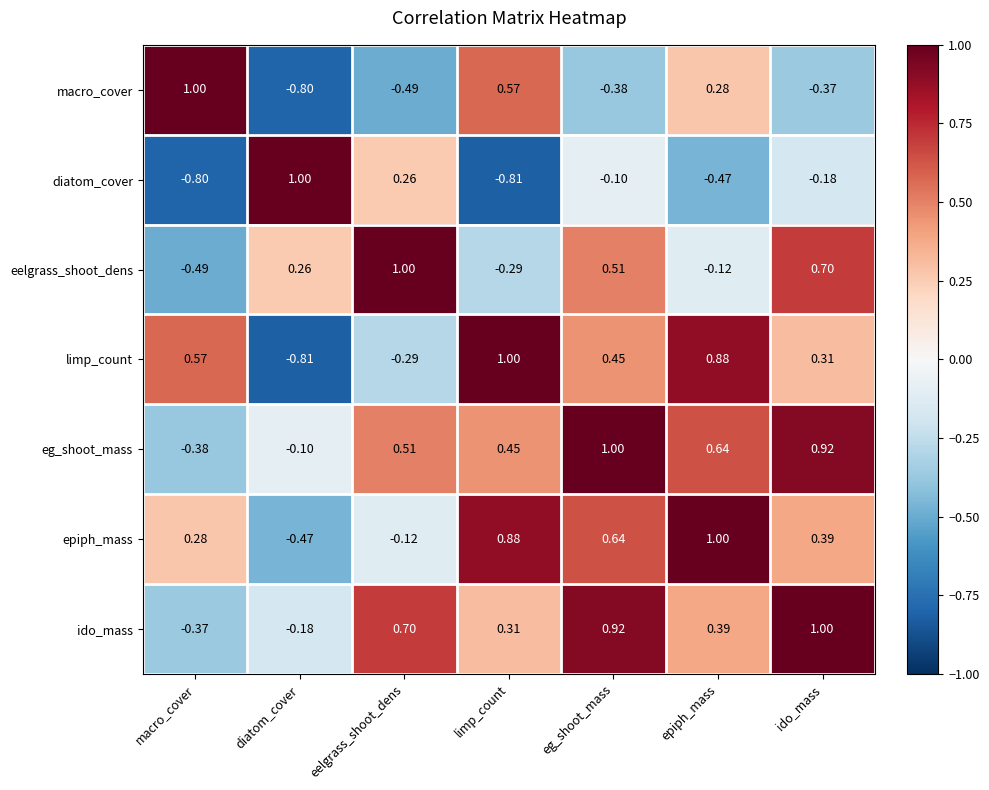

Which category has the highest value in the limp_count series?

limp_count